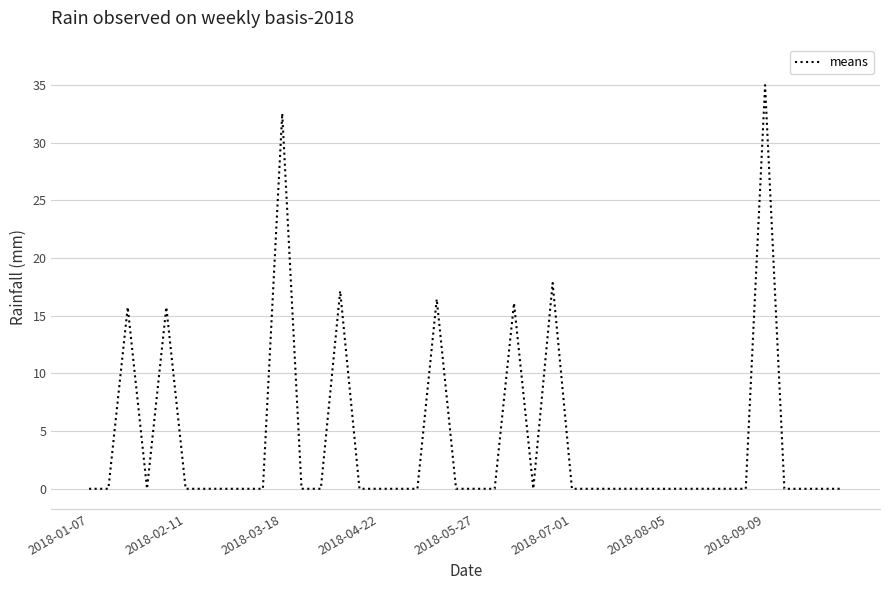

Is this an area chart (filled region under the line)?

No